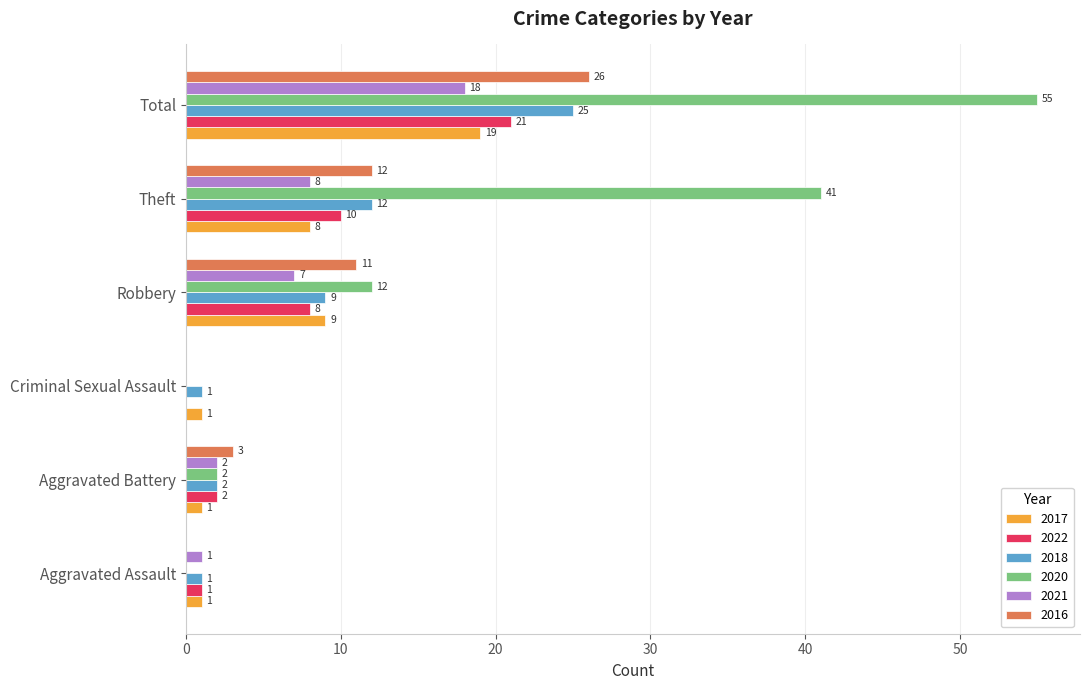

What is the approximate value of 2016 at Robbery, to the nearest 5?

10